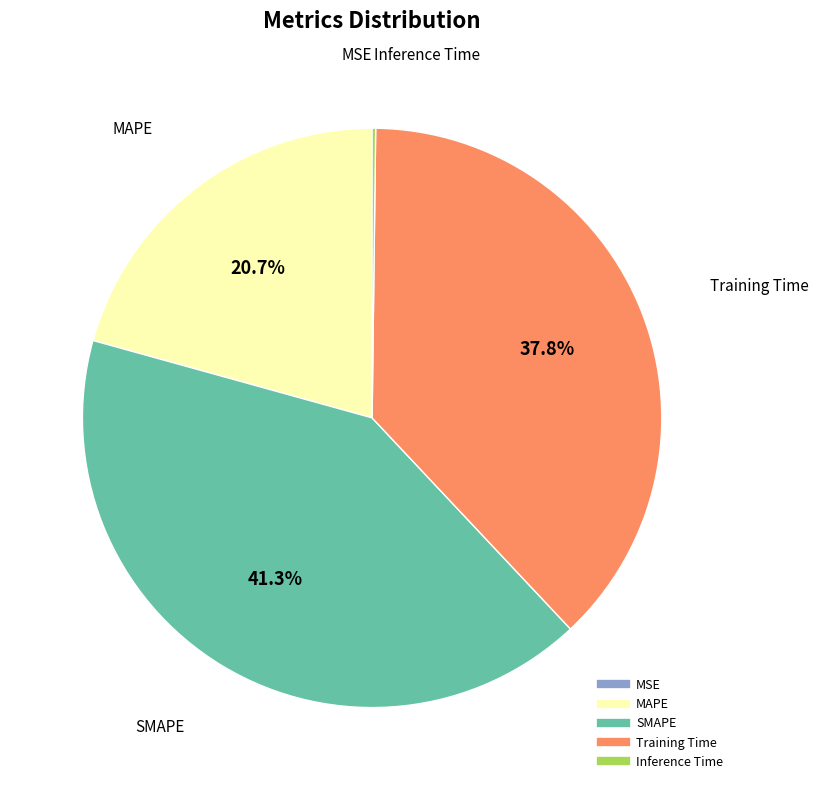

To the nearest percent, what is the difference between the Training Time and MAPE slice percentages?

17%